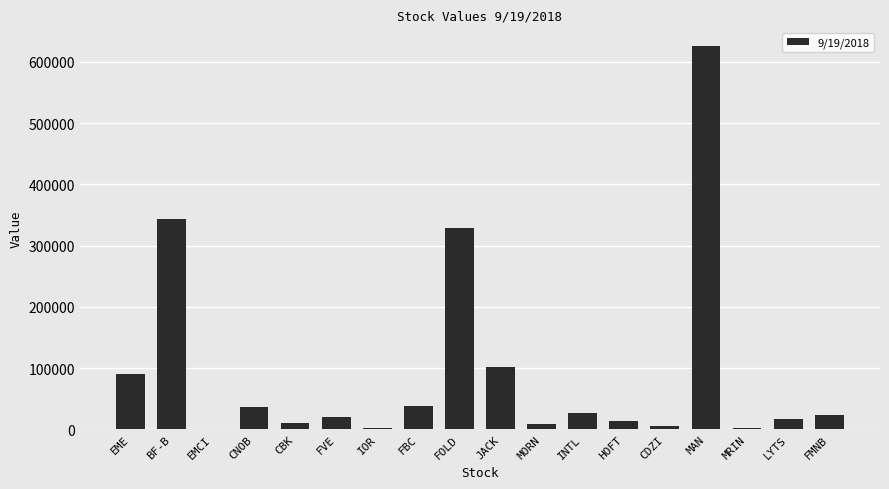

Which label corresponds to the largest value in the chart?

MAN